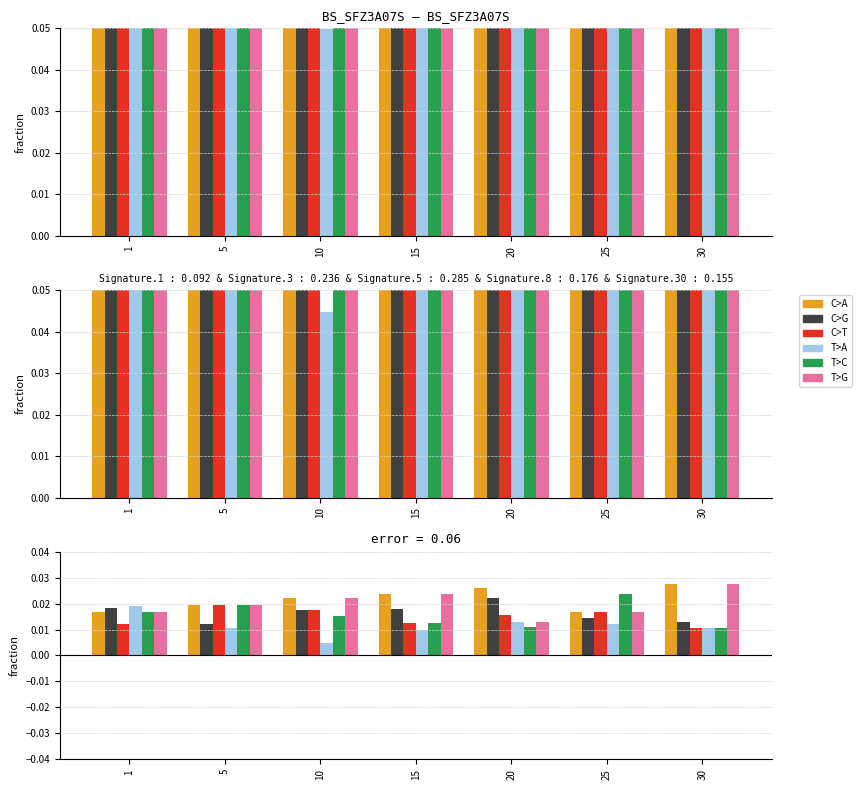

Rank the series at 20 from highest to lowest value.

C>A, C>G, C>T, T>A, T>G, T>C